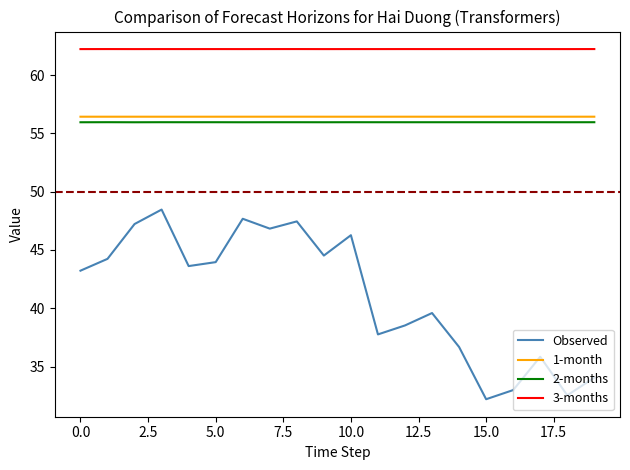

What is the maximum value shown in the chart?

62.2